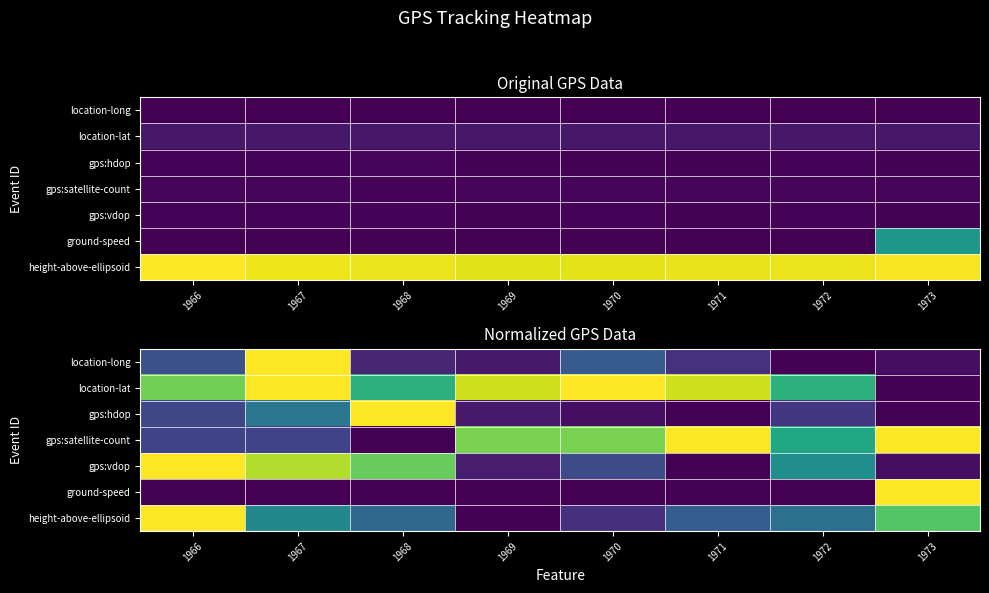

What is the total value across all series at 1968?

2.9